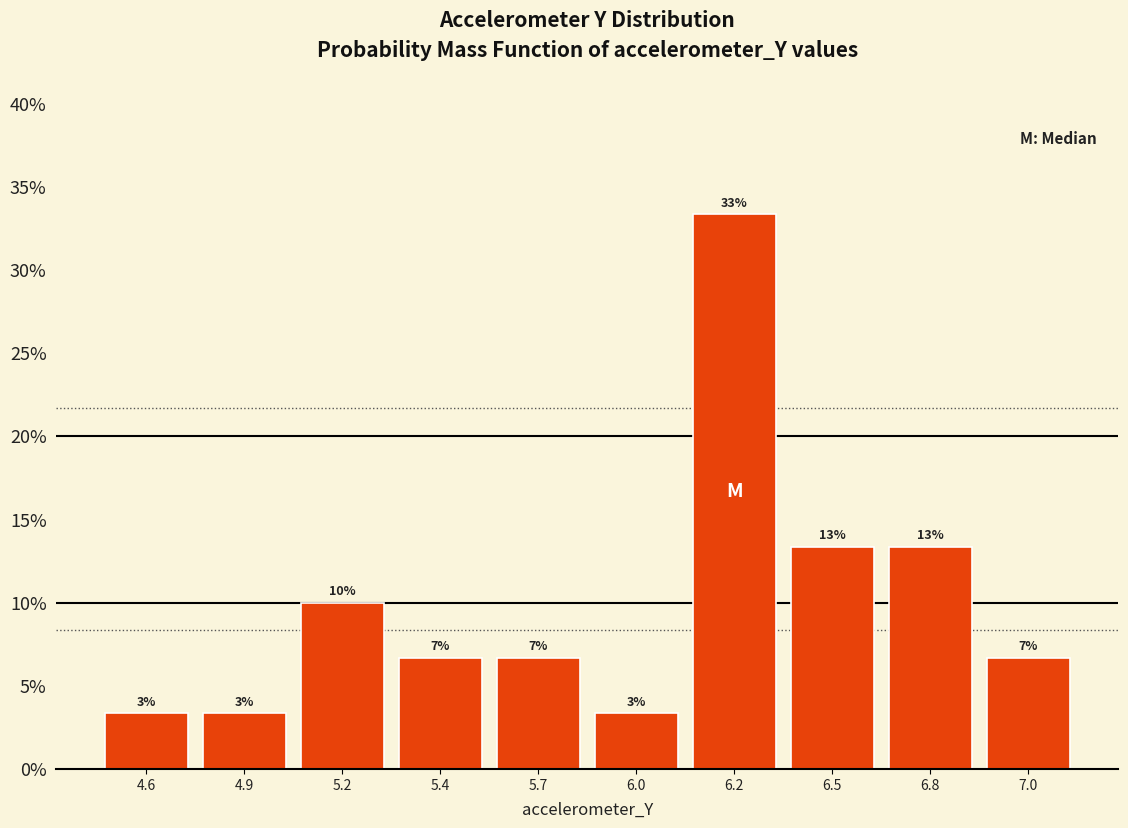

Does the chart contain any negative values?

No